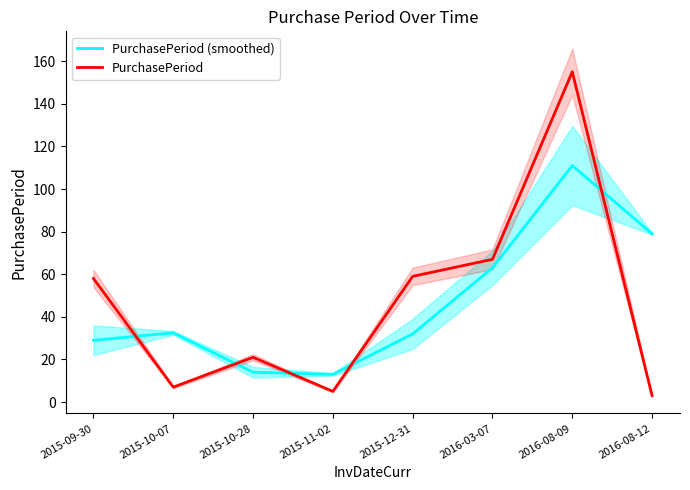

What are all the series names shown in the legend?

PurchasePeriod (smoothed), PurchasePeriod